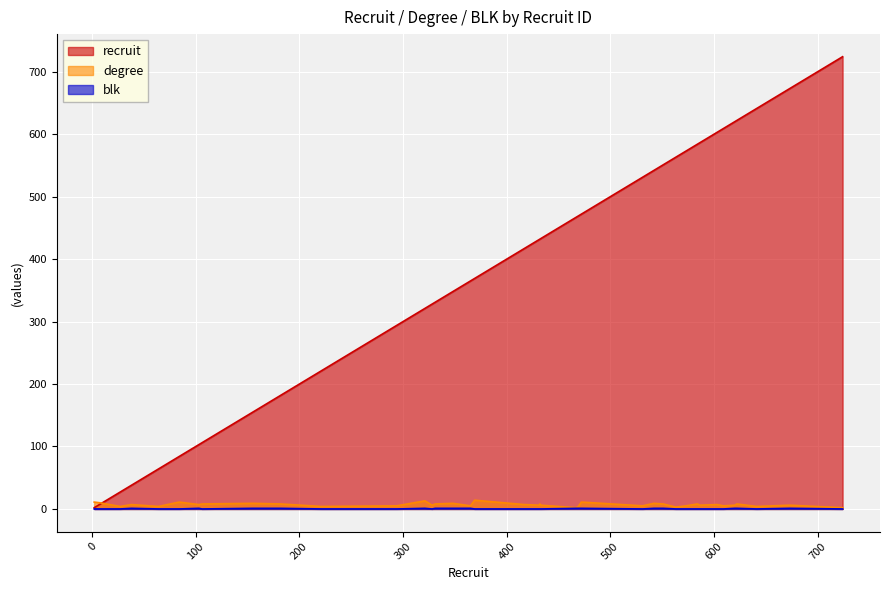

Is it true that degree equals 6 at 431?

True